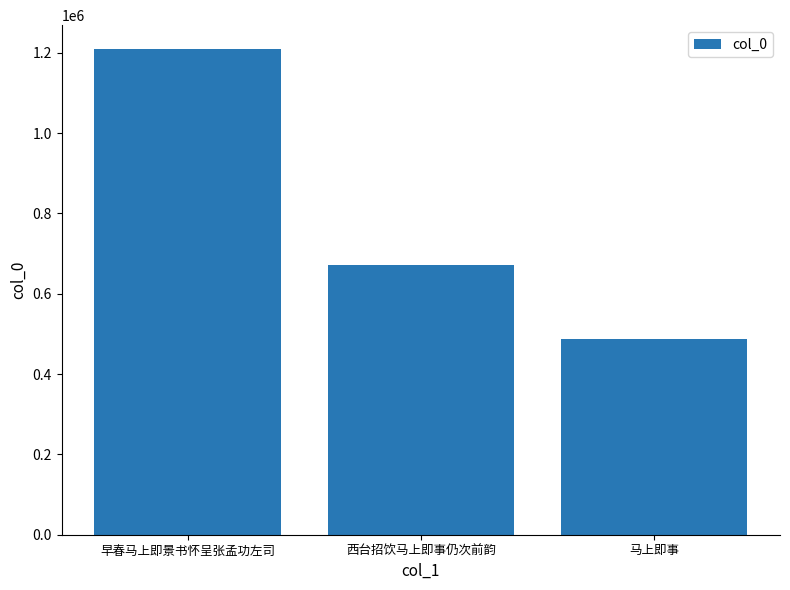

Rank the categories by value from lowest to highest.

马上即事, 西台招饮马上即事仍次前韵, 早春马上即景书怀呈张孟功左司